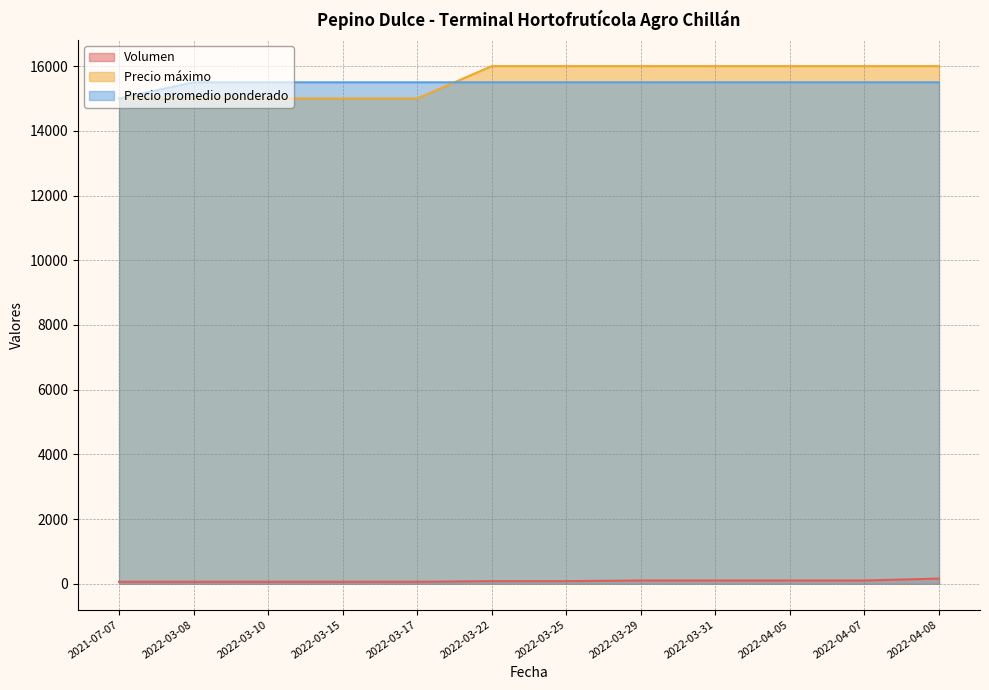

Reading left to right, transcribe all the data shown in this chart.

Volumen: 60	60	60	60	60	80	80	100	100	100	100	160
Precio máximo: 15000	15000	15000	15000	15000	16000	16000	16000	16000	16000	16000	16000
Precio promedio ponderado: 15000	15500	15500	15500	15500	15500	15500	15500	15500	15500	15500	15500